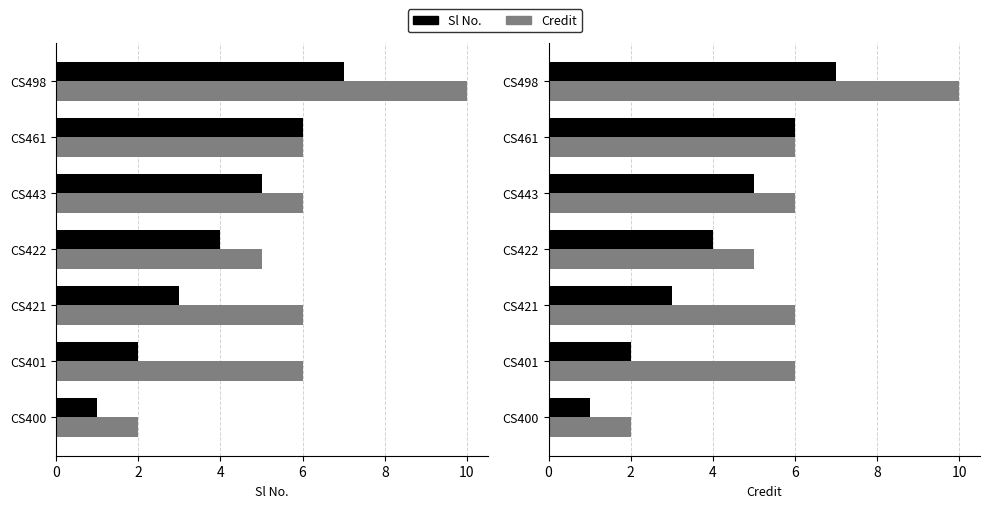

Which series changed the most between CS443 and CS461?

Sl No.